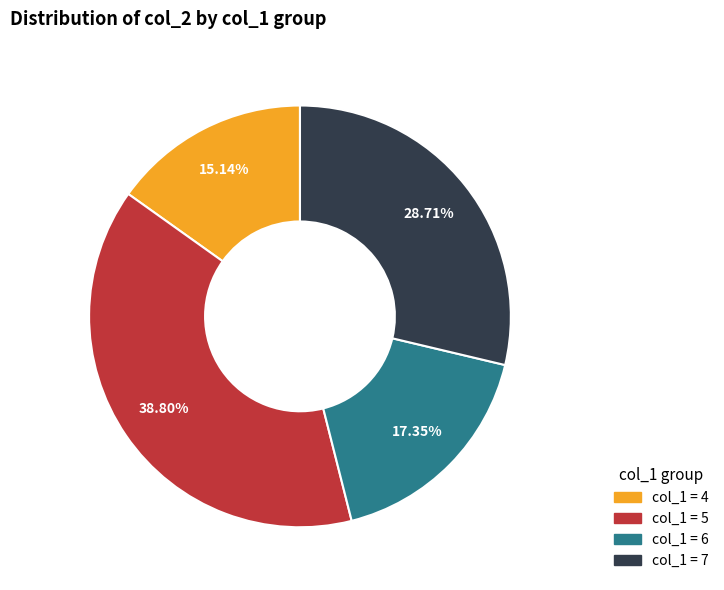

Does any single category account for the majority?

No